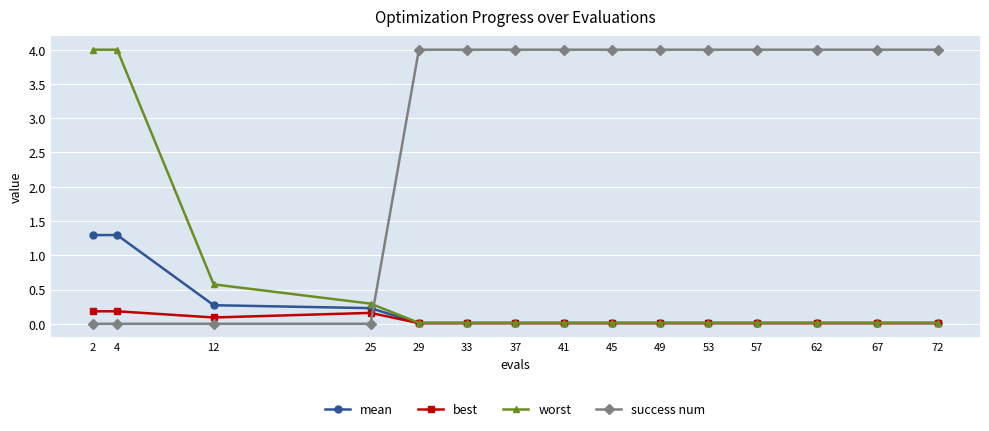

True or false: best has a value of 0.0 at 57.

True